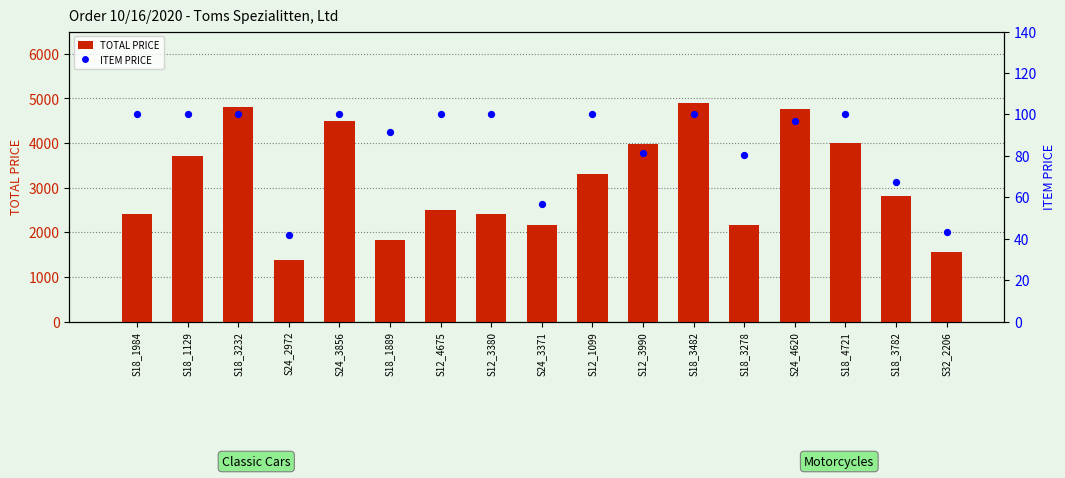

What is the total value across all series at S18_1889?

1924.2